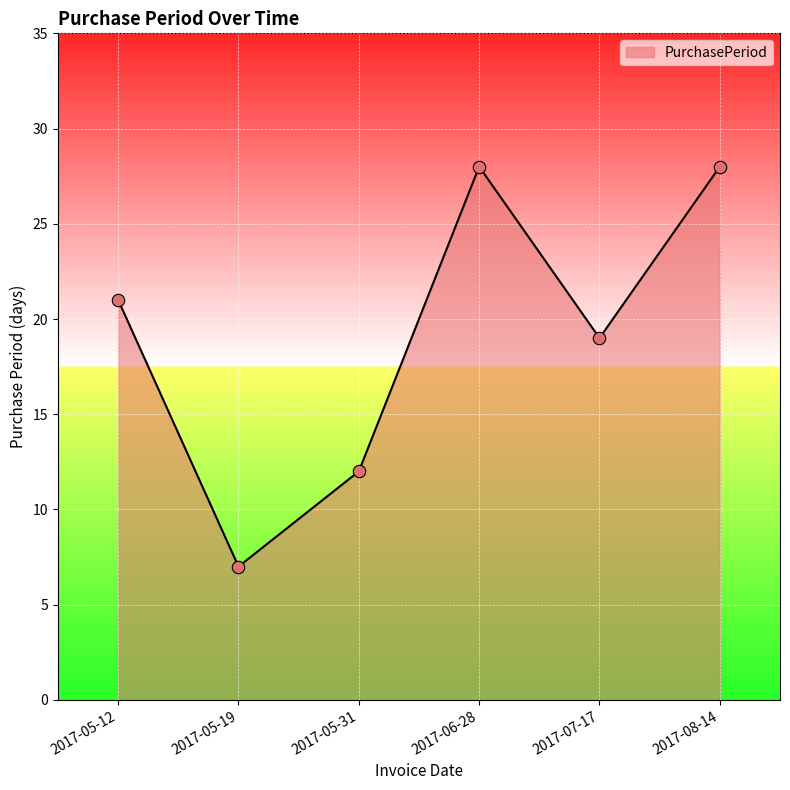

What is the change in value from 2017-05-12 to 2017-08-14?

+7